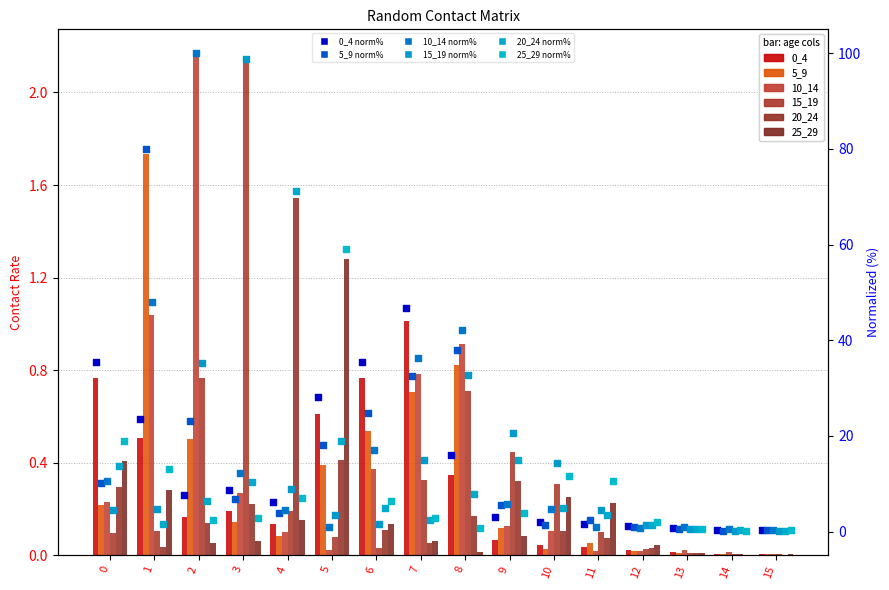

Is the value of 0_4 at 14 greater than the value of 10_14 at 7?

No